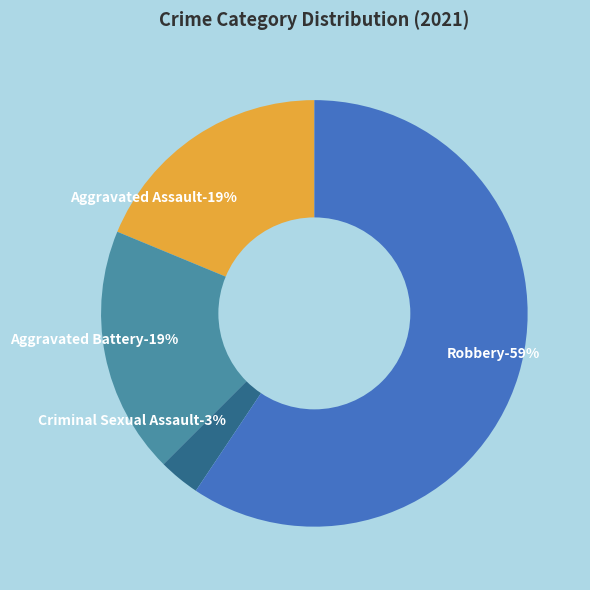

The Aggravated Battery slice represents 19% of the pie. True or false?

True